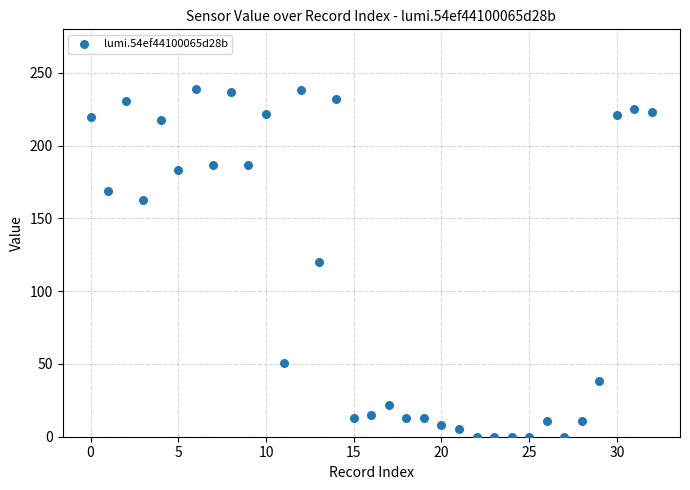

What is the range of Y values (max minus min)?

239